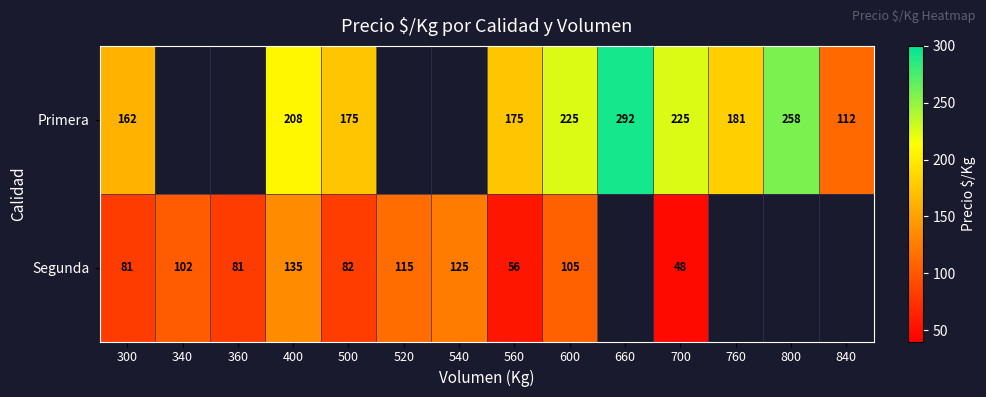

The Segunda series shows 181.8 at 340. True or false?

False